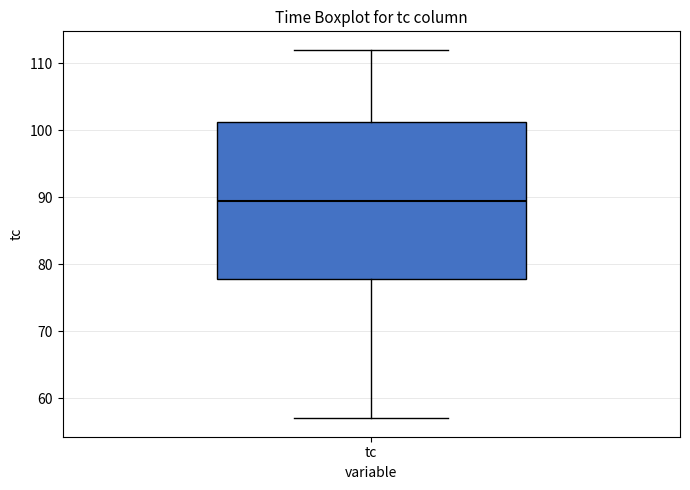

Where does the upper whisker of the box for tc end on the y-axis? The values are not printed on the chart, so give them approximately, as read against the axis.

112